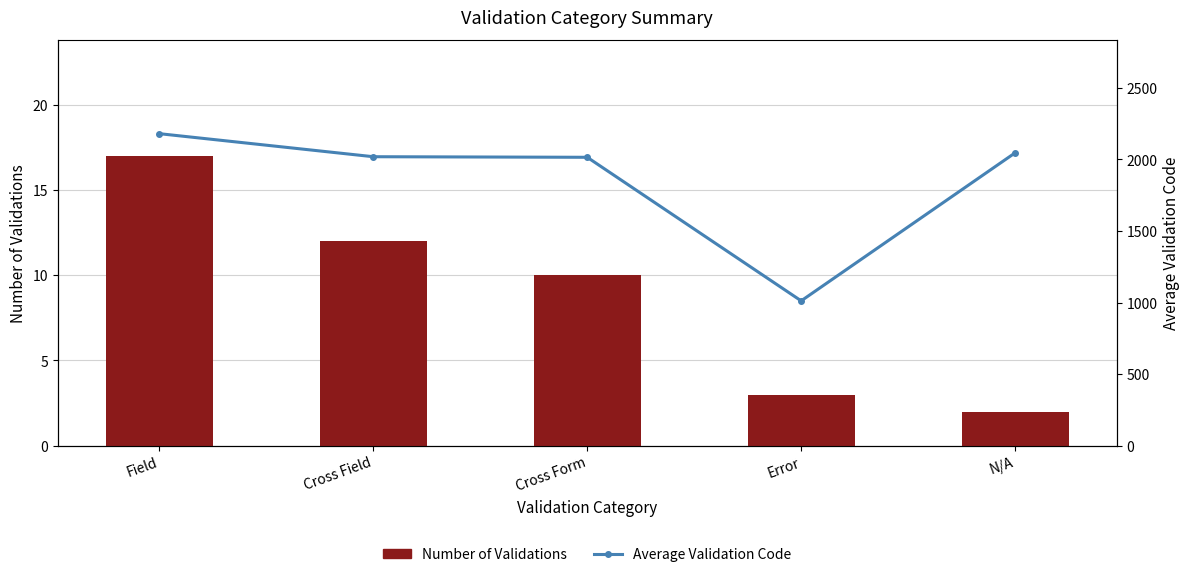

What is the maximum value shown in the chart?

2180